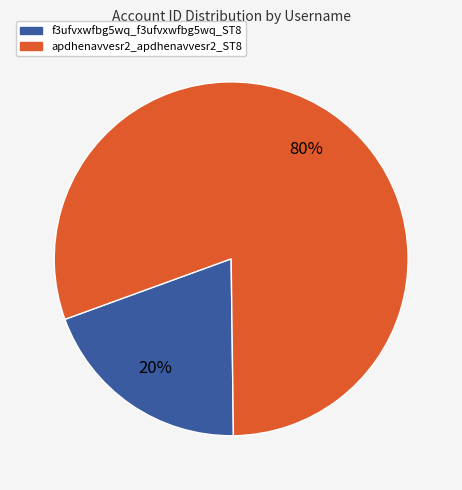

Is it true that apdhenavvesr2_apdhenavvesr2_ST8 is 80% of the pie?

True